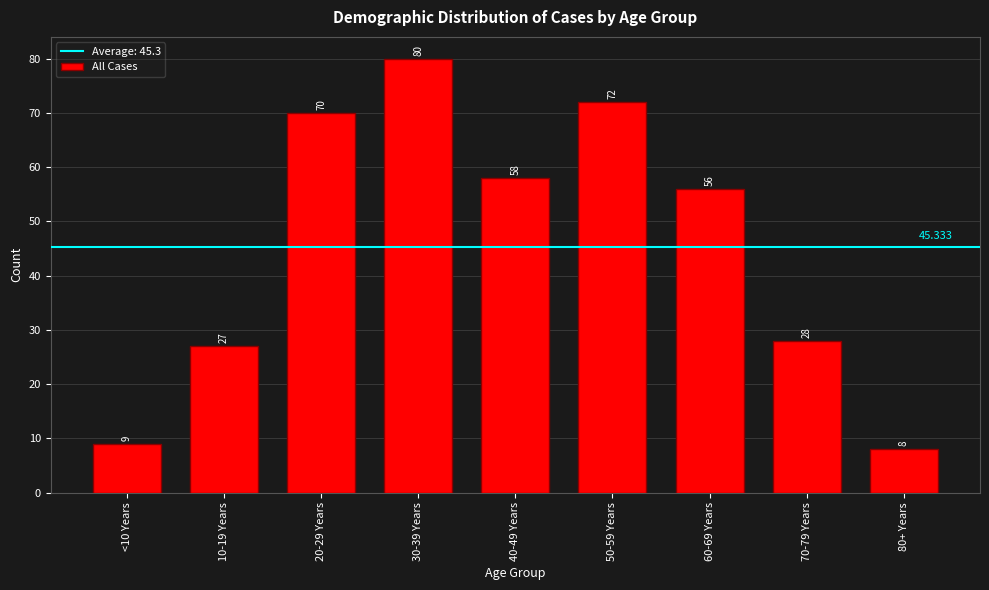

At which label does the data first exceed 56?

20-29 Years